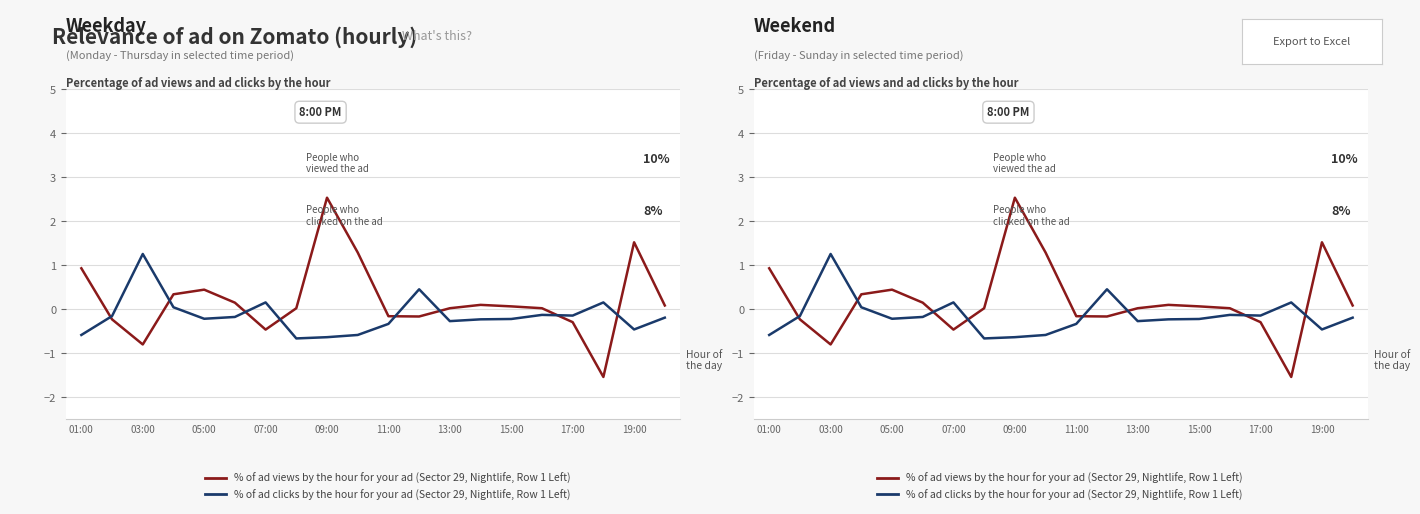

Which series has the widest spread of values?

% of ad views